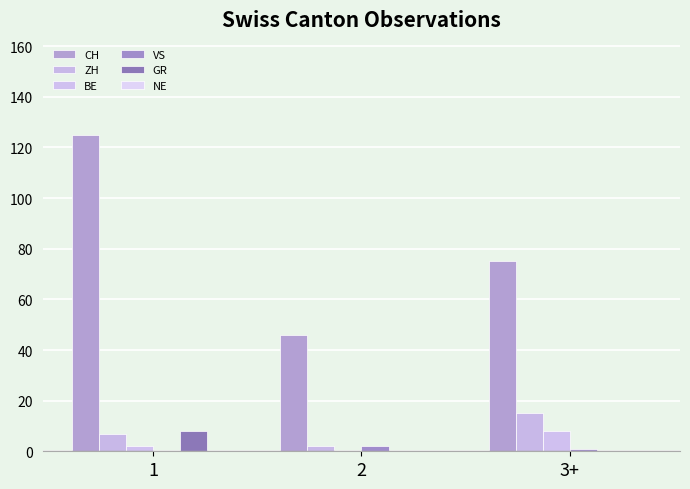

Does the chart contain stacked bars?

No